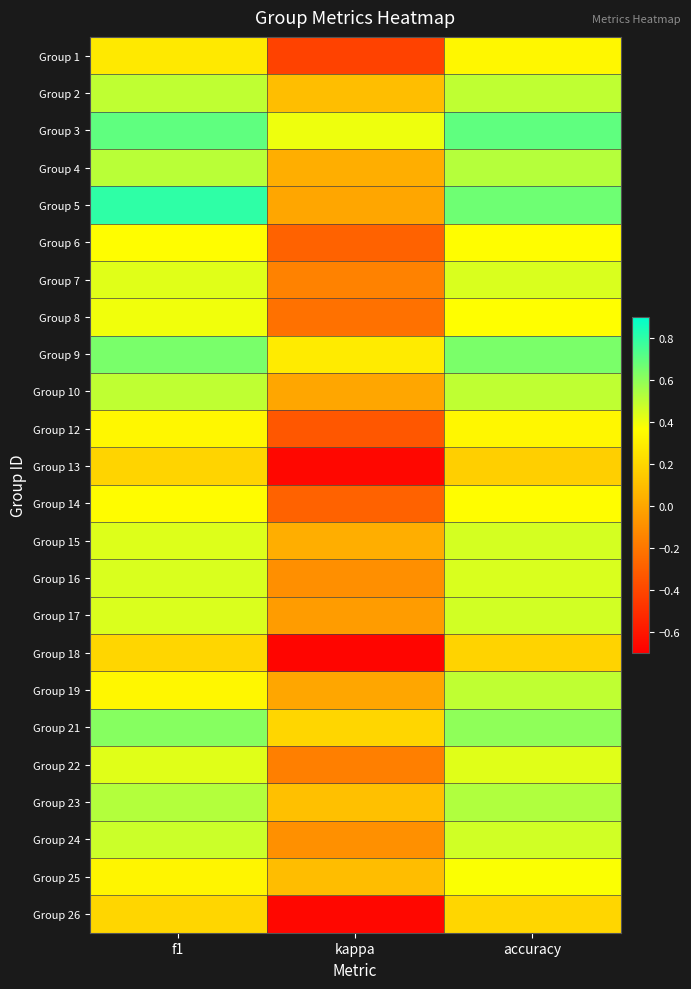

What is the spread (max minus min) of values at kappa?

1.1